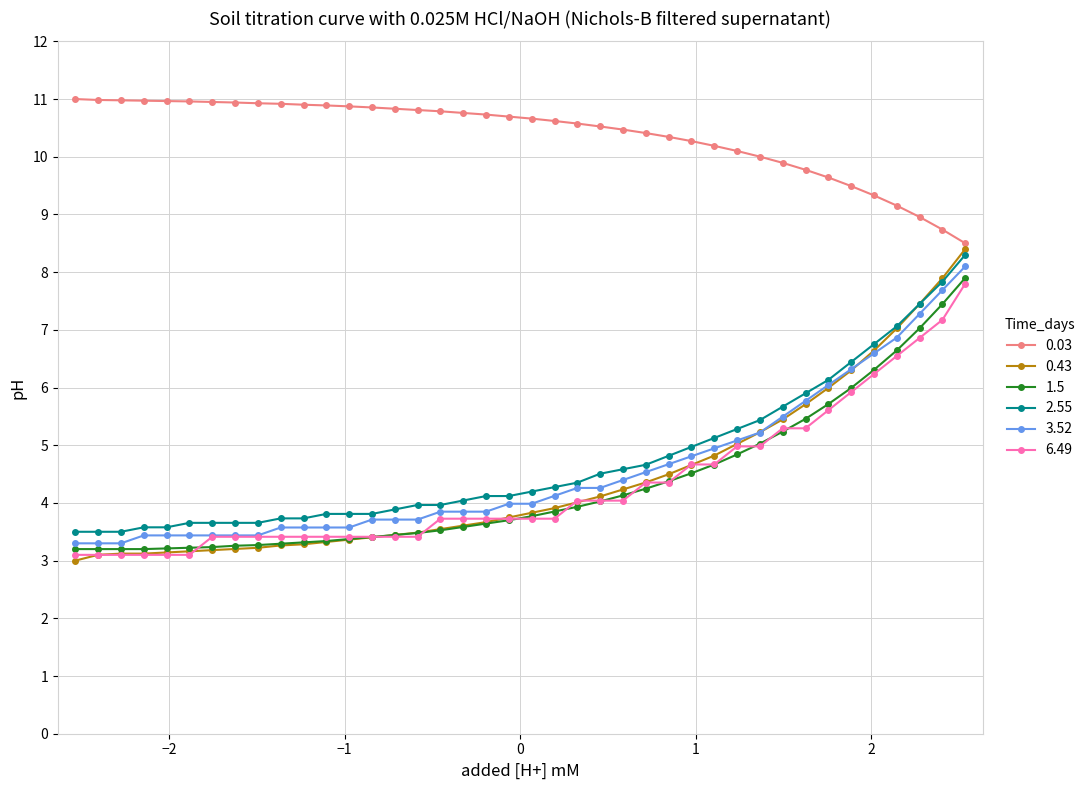

Which series has the largest total across all categories?

0.03